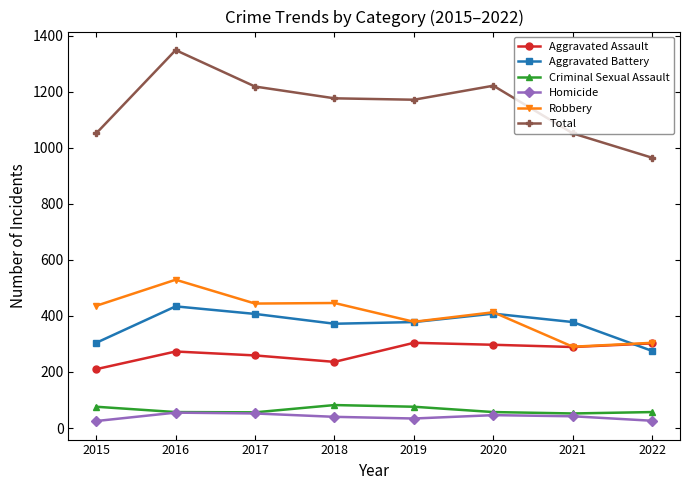

The value of Aggravated Assault at 2019 is 304. True or false?

True